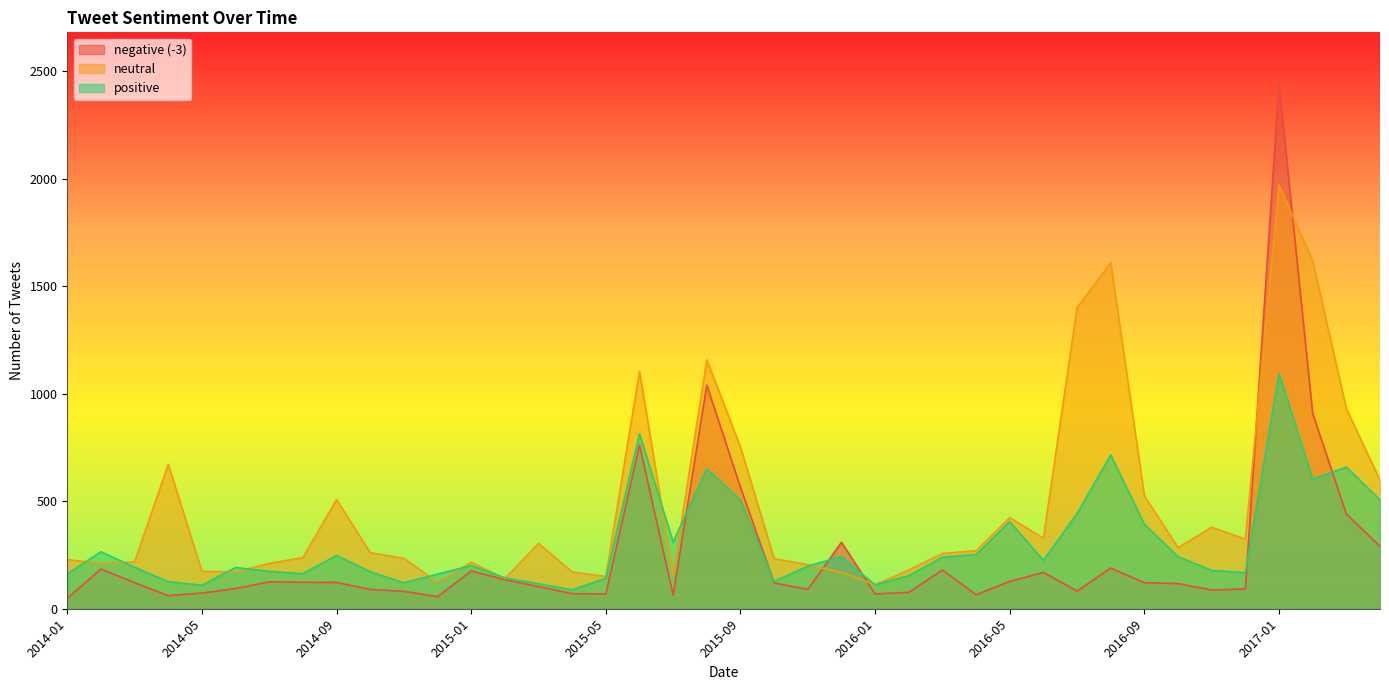

How many data points in neutral are above 261?

19